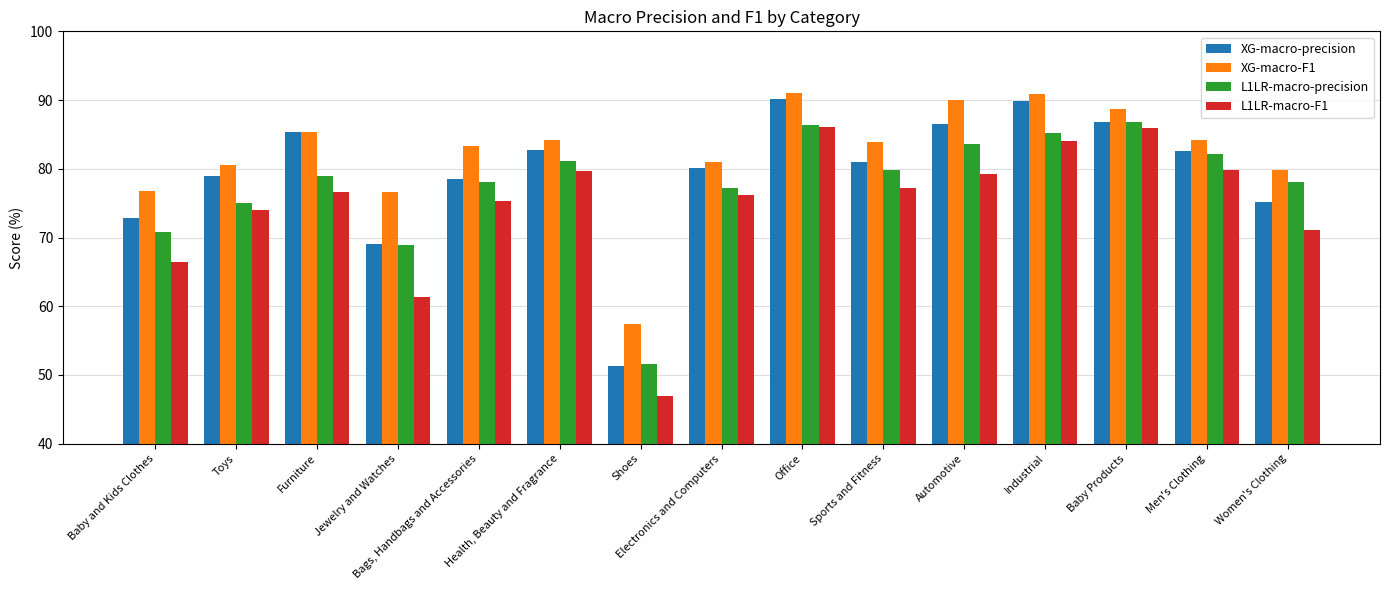

Which series has the widest spread of values?

L1LR-macro-F1